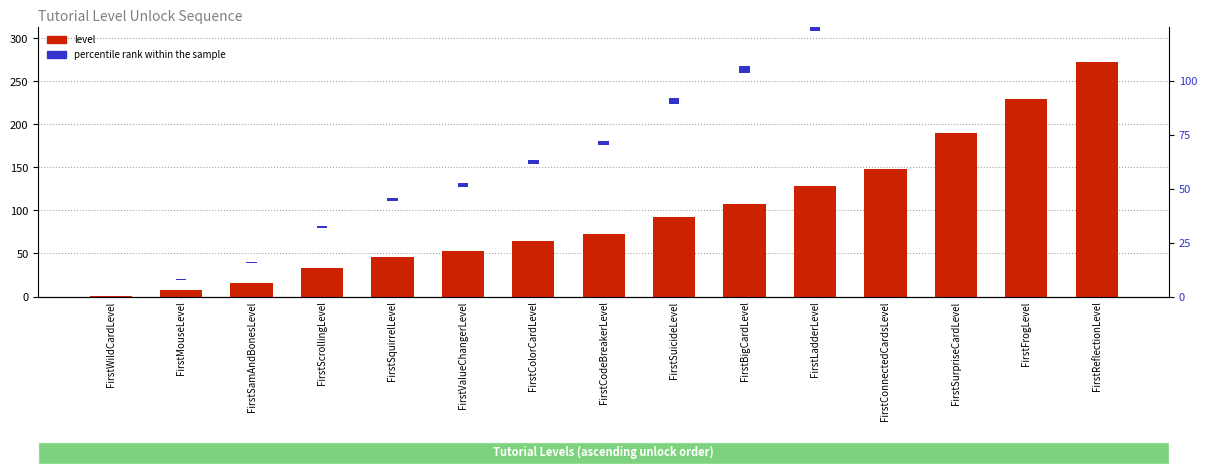

What is the difference between the level values at FirstScrollingLevel and FirstSamAndBonesLevel?

17.0